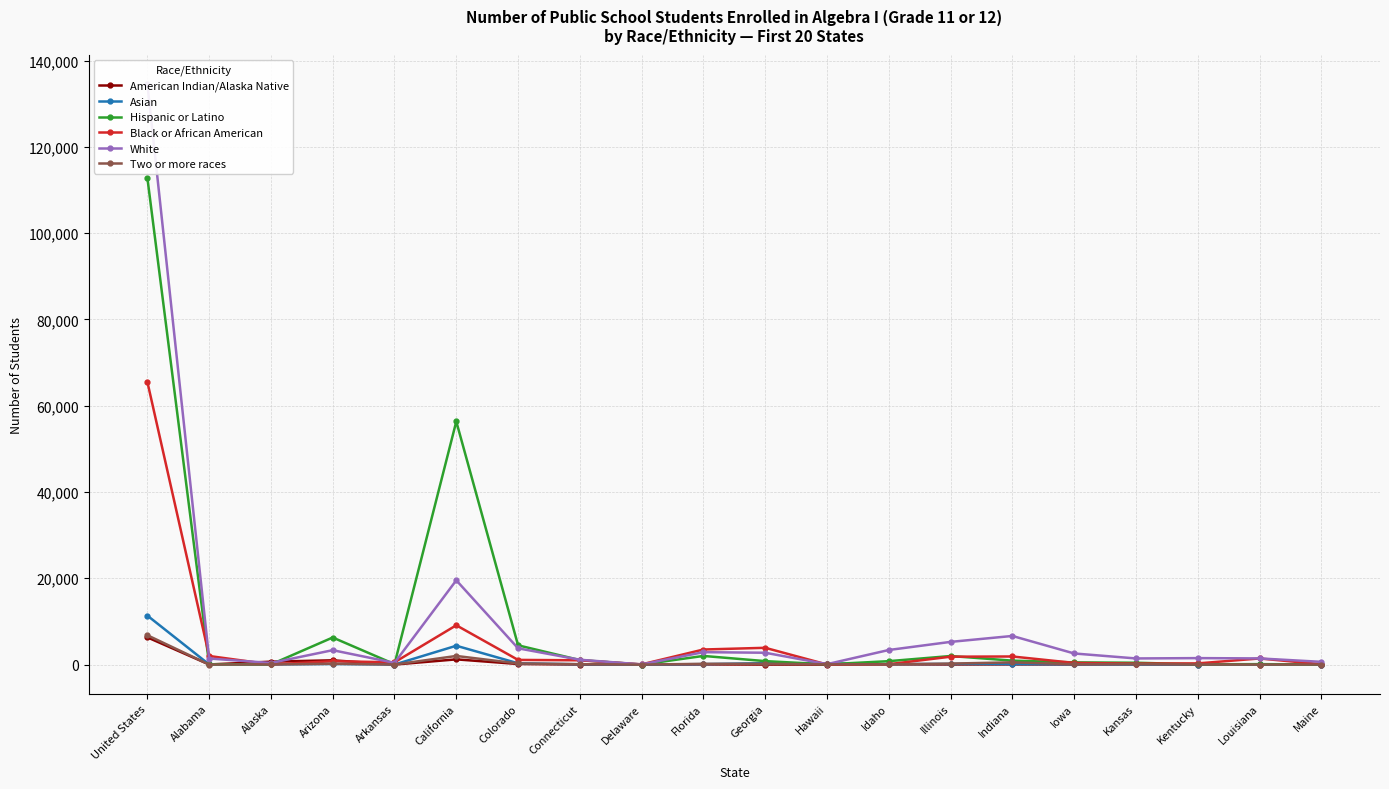

Between which two adjacent categories do Asian and Hispanic or Latino first intersect?

Georgia and Hawaii